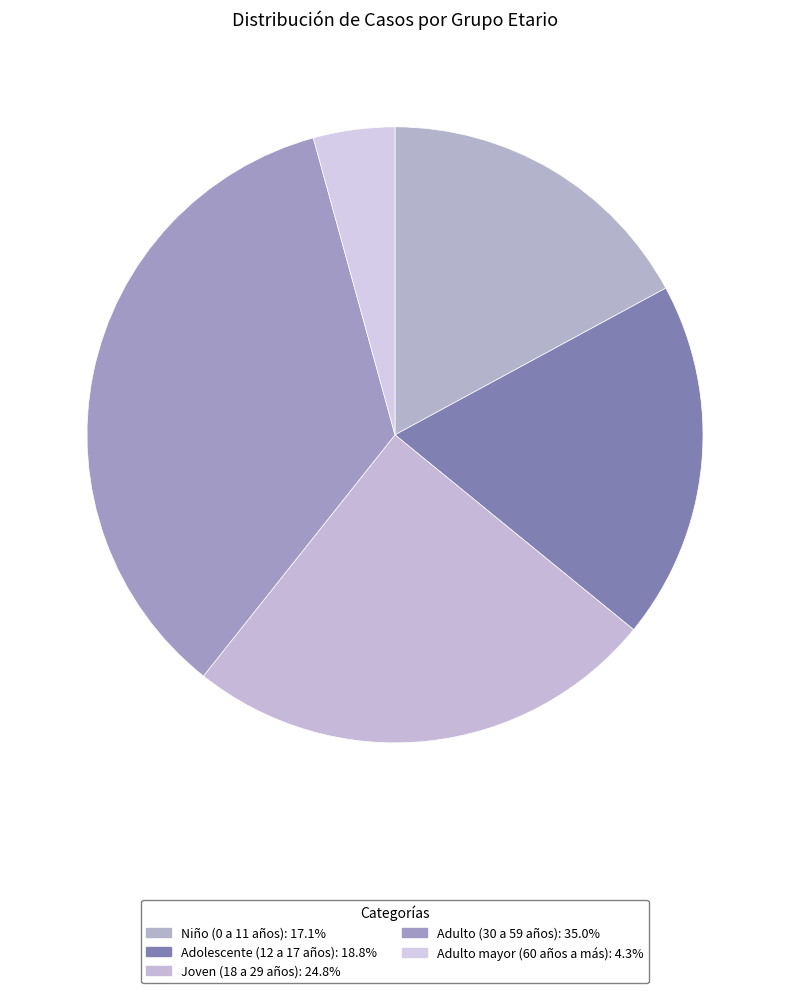

What percentage is the Joven (18 a 29 años) slice, to the nearest percent?

25%